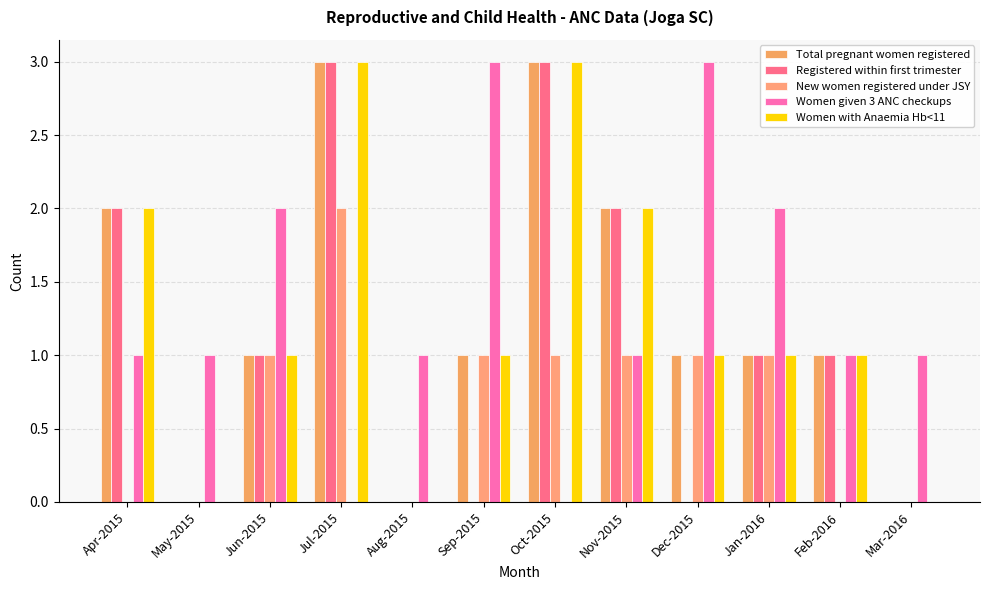

What is the difference between the highest and lowest values at Jan-2016?

1